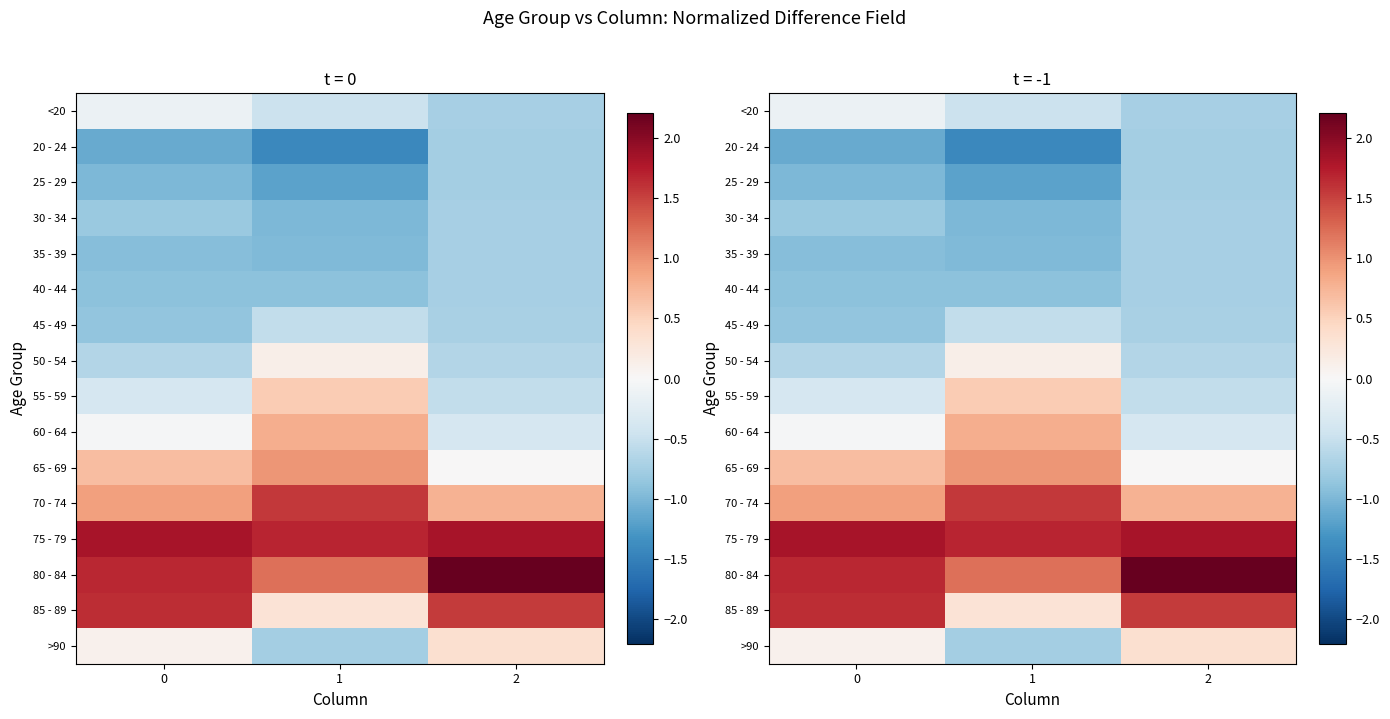

At how many categories does at least one series exceed 0?

3